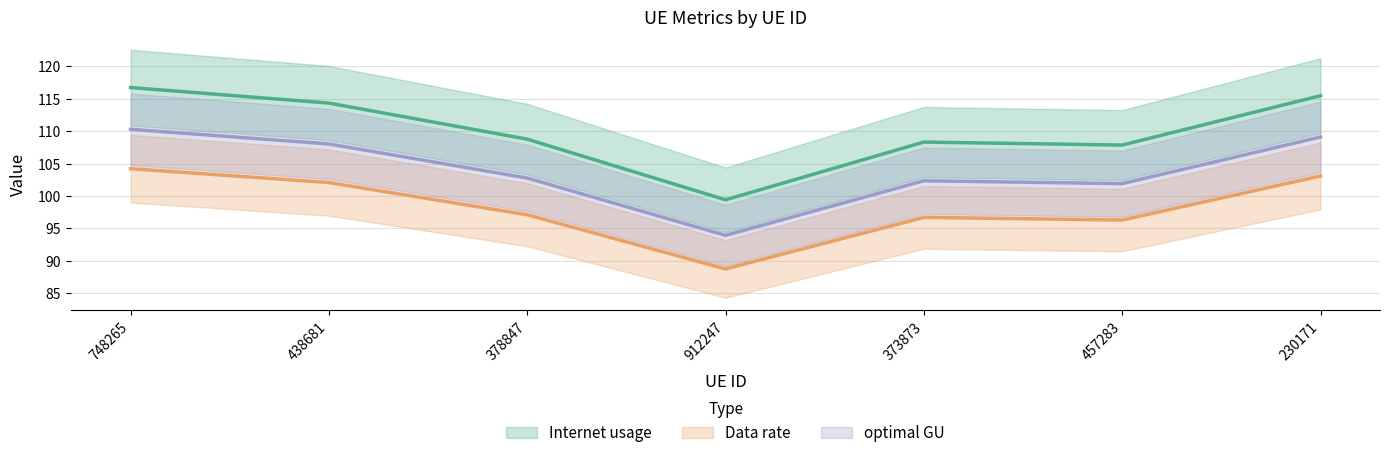

Is it true that optimal GU equals 56.4 at 230171?

False